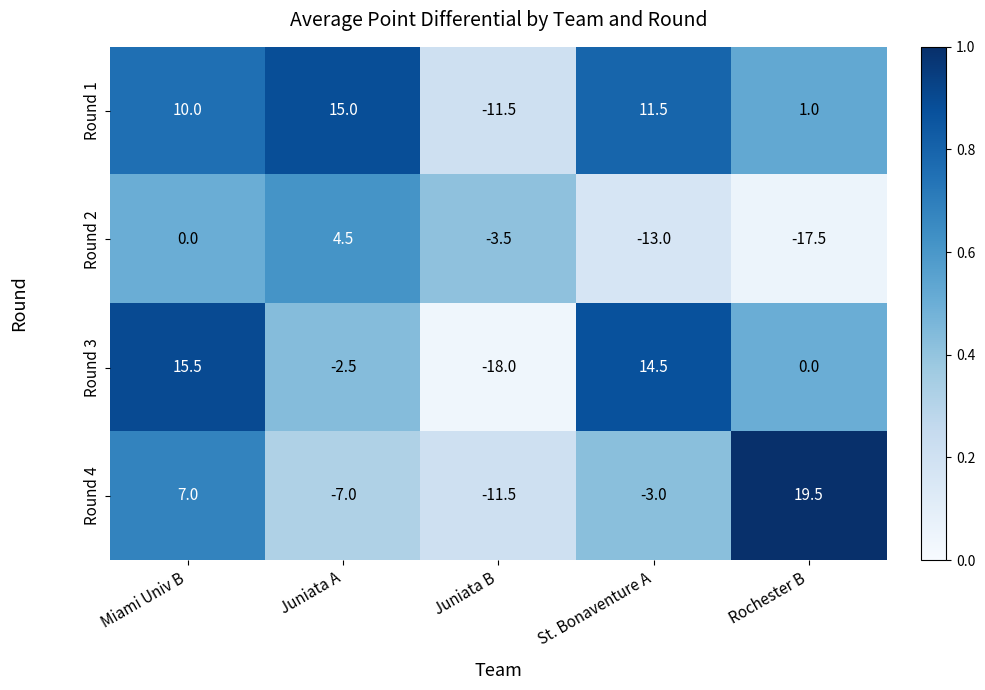

At which category is the sum across all series the highest?

Miami Univ B